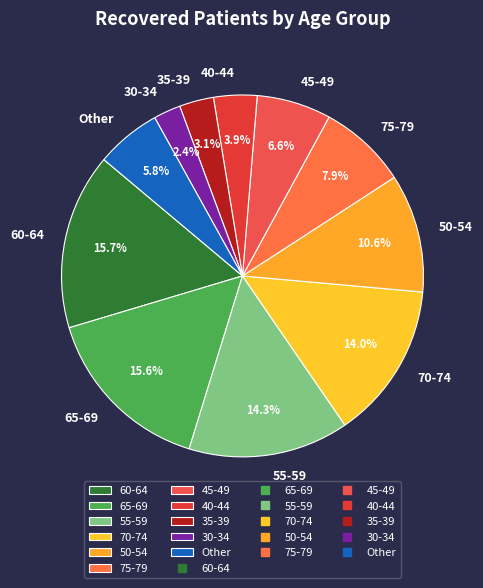

How many segments does this pie chart have?

11